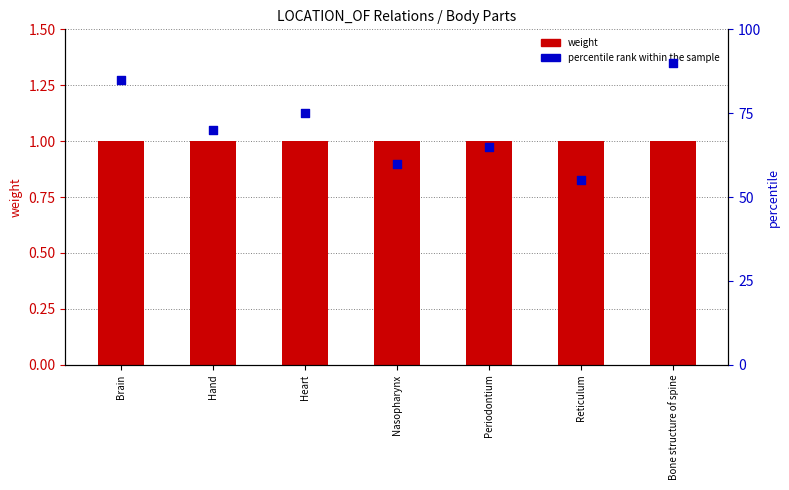

Which series has the largest Y range (max minus min)?

percentile rank within the sample